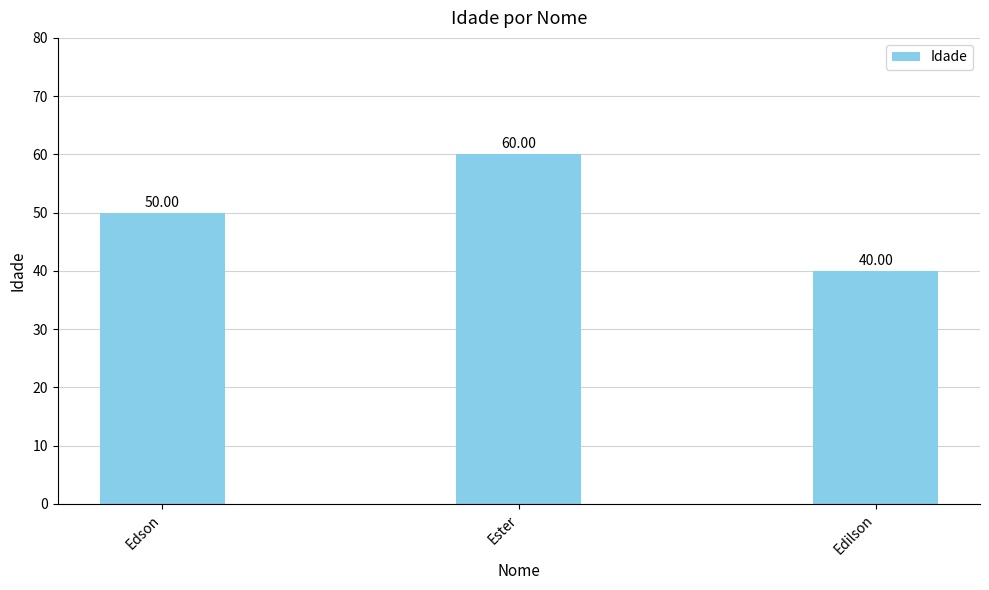

What is the sum of the values at Ester and Edson?

110